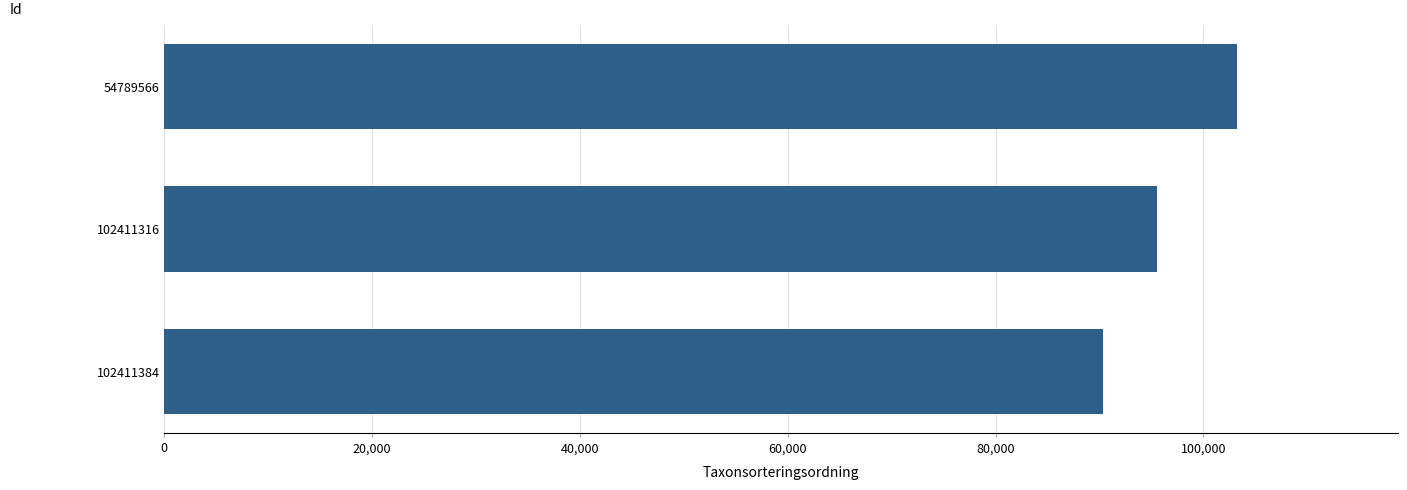

How many data points are less than 95522?

1